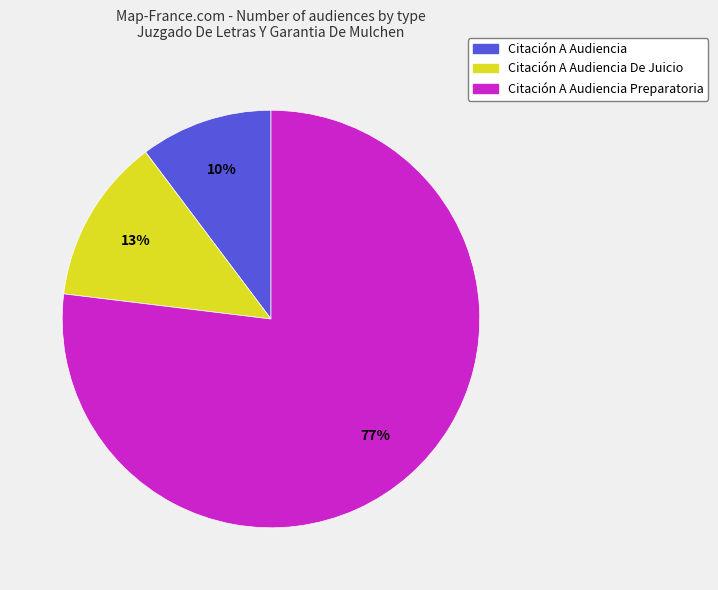

To the nearest percent, what is the average slice percentage?

33%